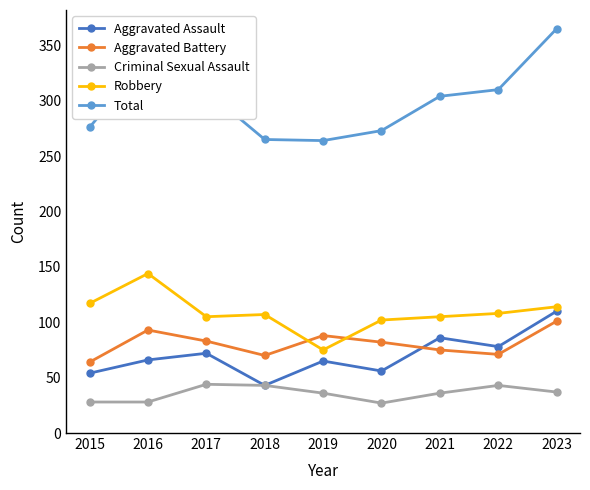

True or false: Total has more than 0 points higher than both neighbors.

True